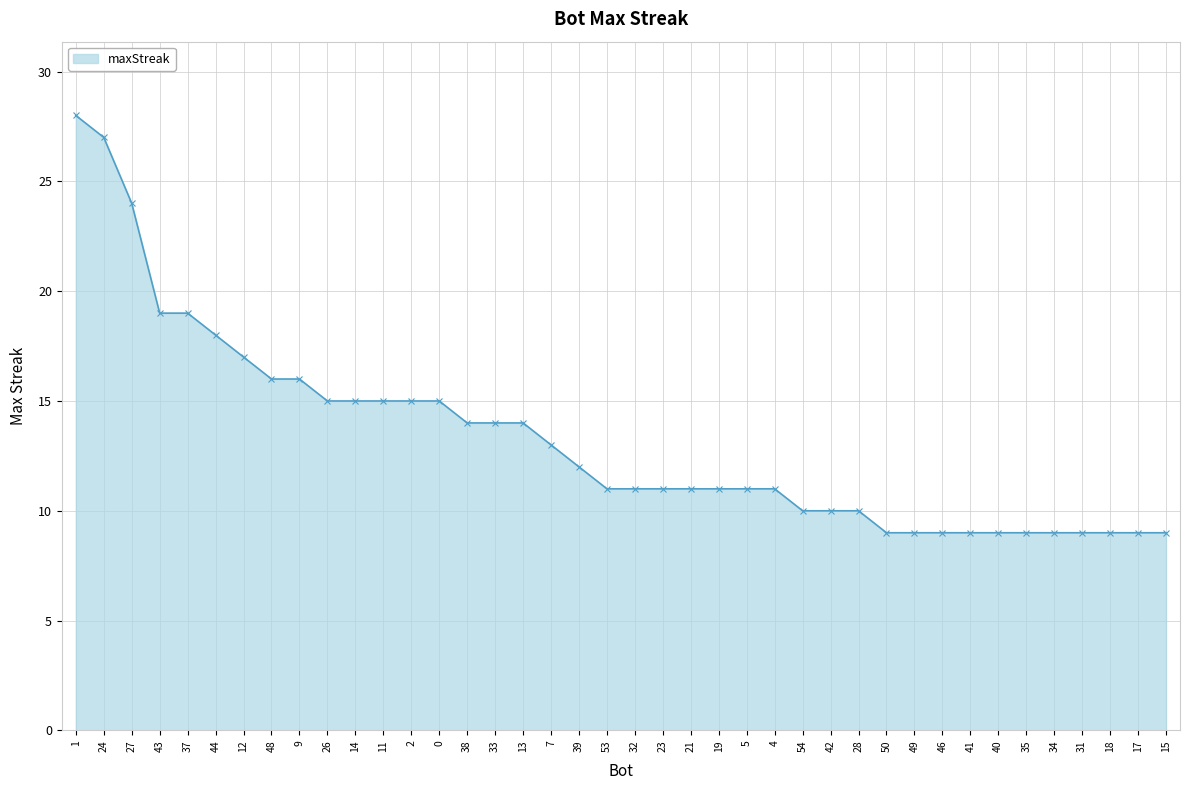

What is the minimum value shown in the chart?

9